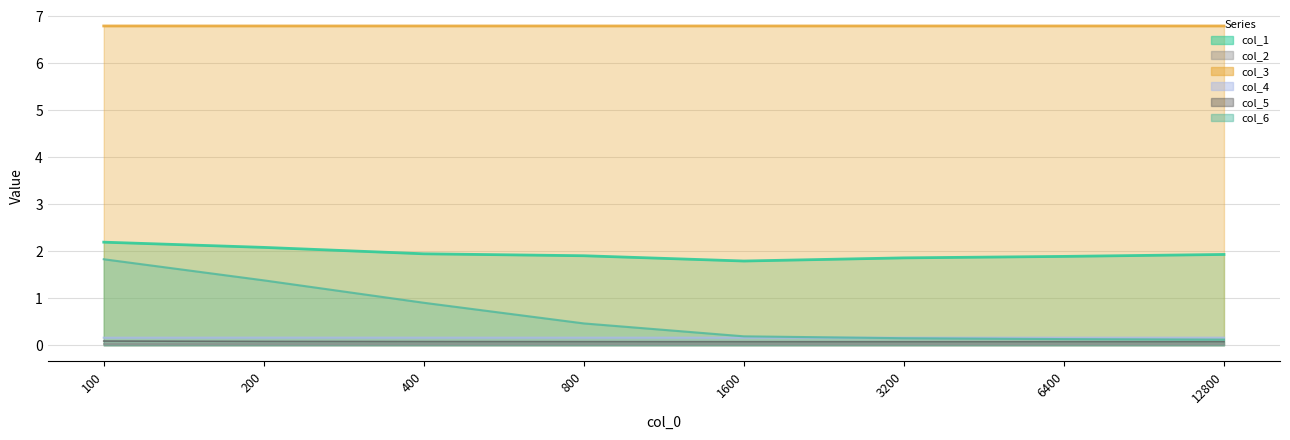

What is the difference between the highest and lowest values at 400?

6.8